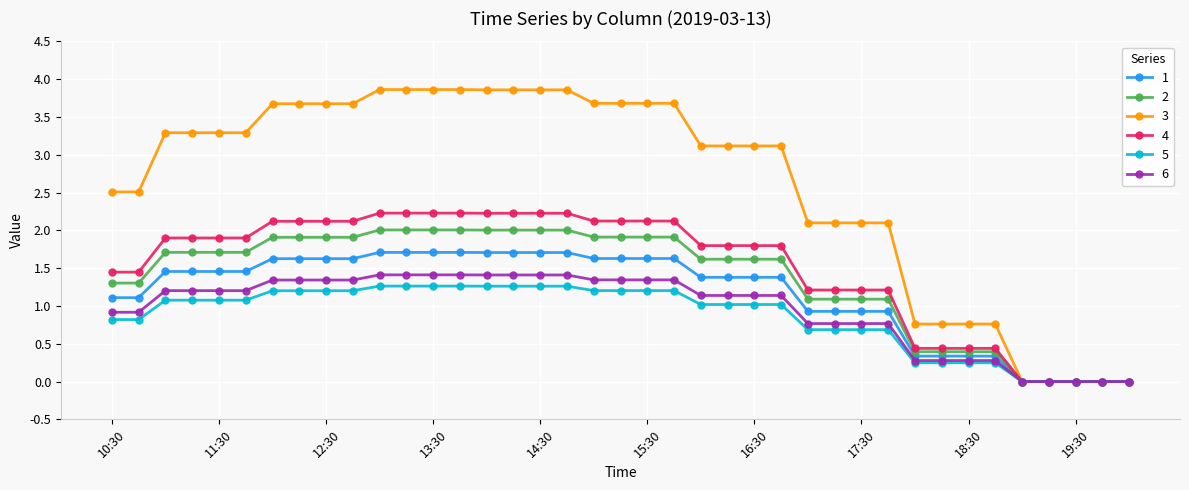

What is the difference between the maximum and minimum values in the 5 series?

1.3